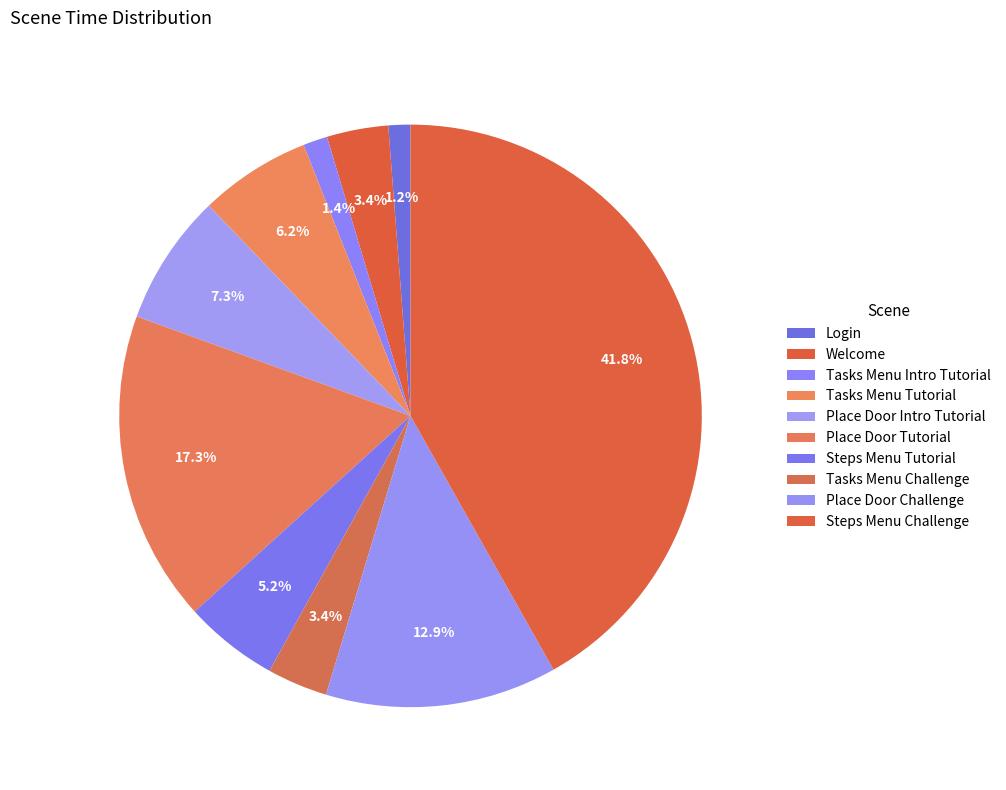

To the nearest percent, what is the average slice percentage?

10%